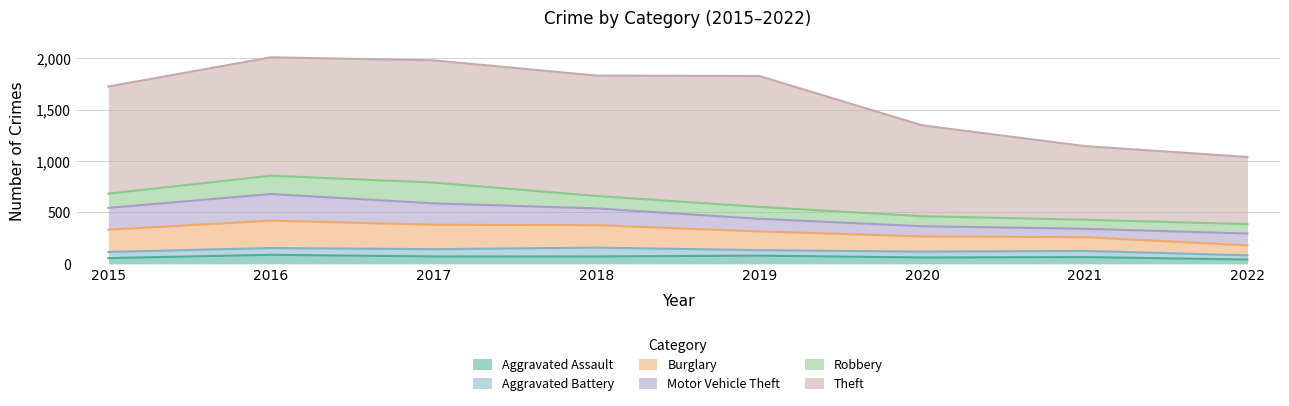

What is the difference between the maximum and minimum values in the Aggravated Battery series?

45